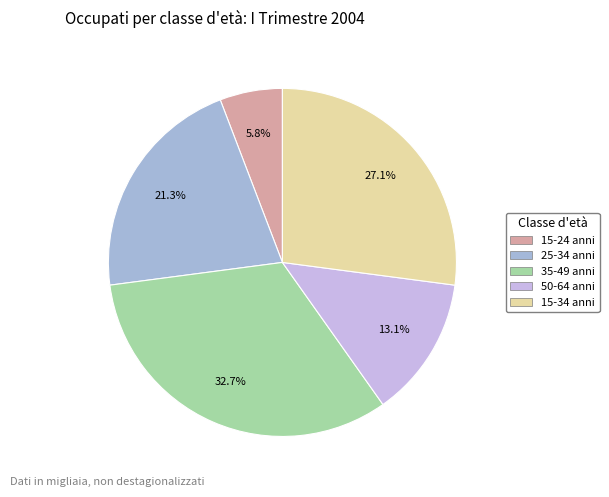

Does 50-64 anni represent more than half of the total?

No